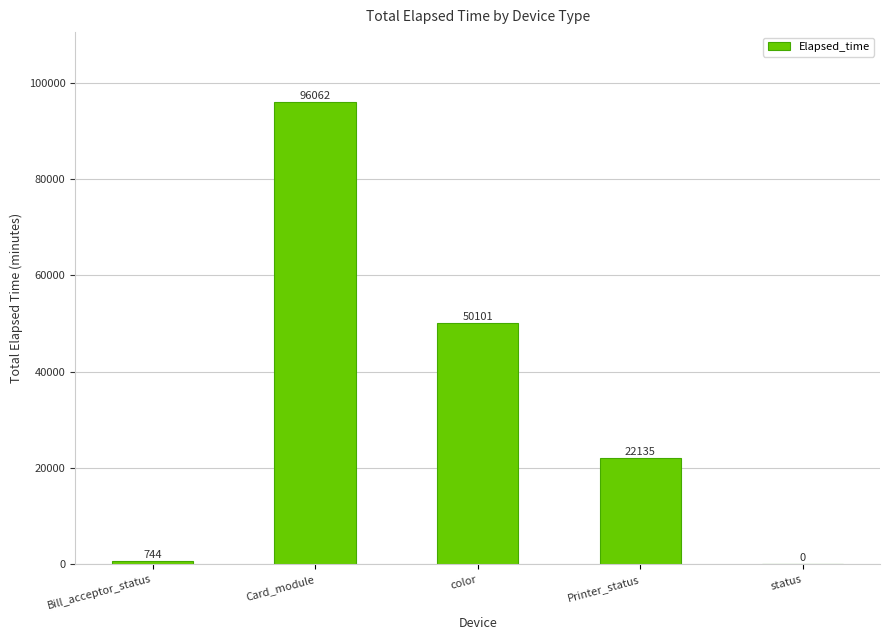

True or false: the data shows 22135 at Printer_status.

True